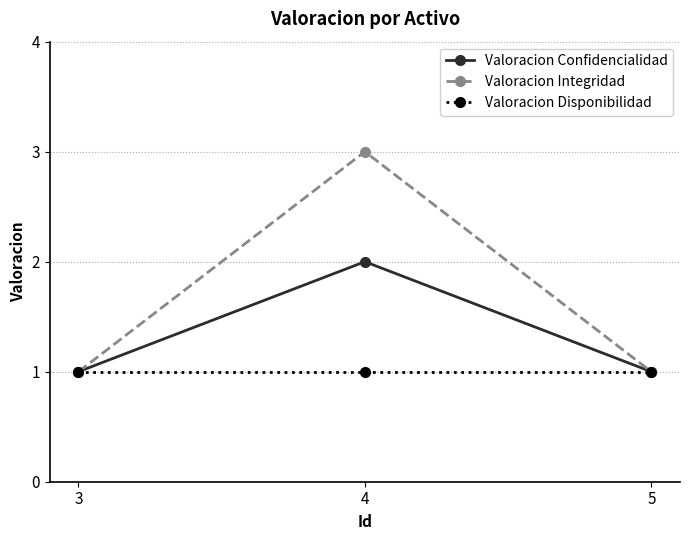

The value of Valoracion Integridad at 3 is 0. True or false?

False